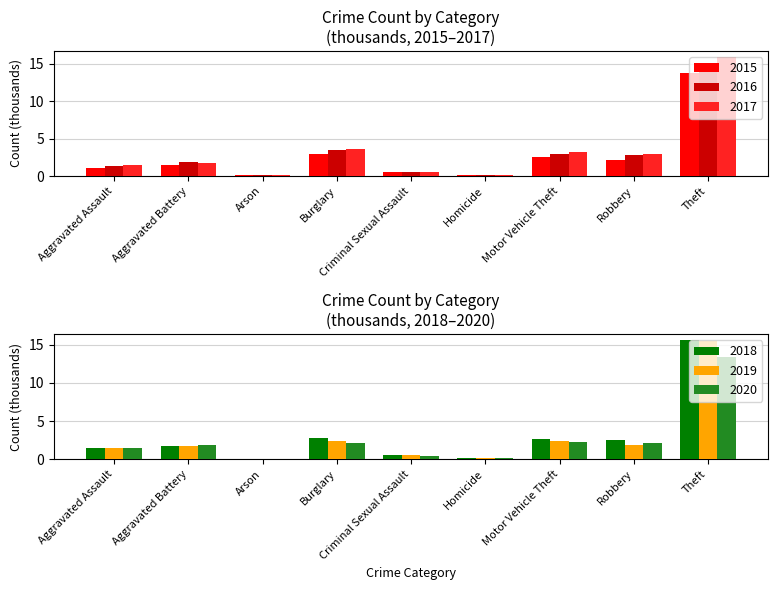

Which has a higher value, Motor Vehicle Theft or Criminal Sexual Assault?

Motor Vehicle Theft